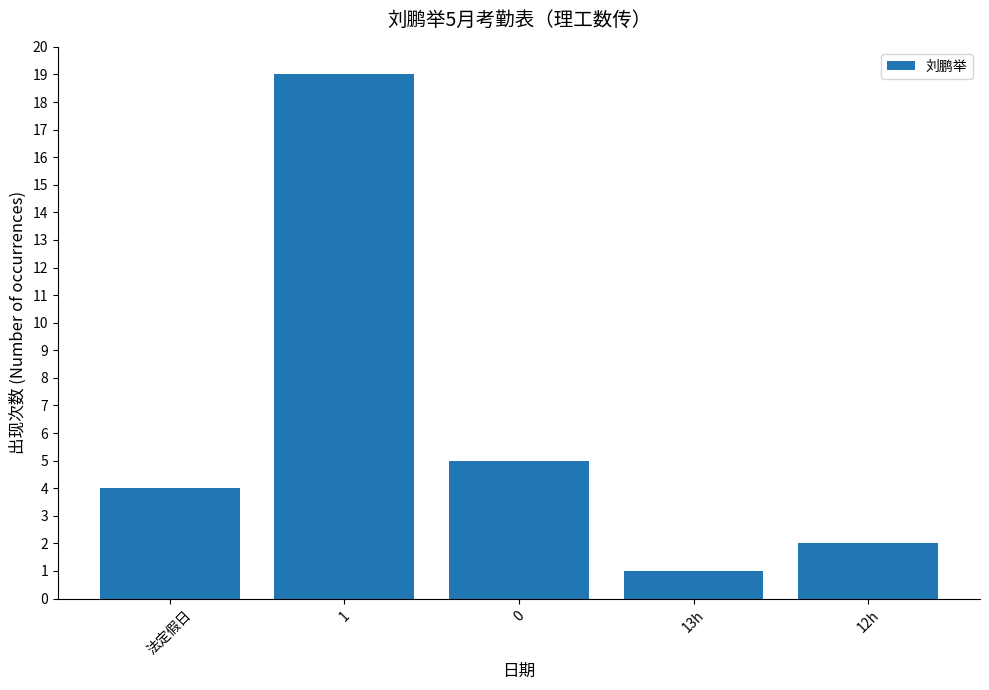

The chart shows a value of 5 at 0. True or false?

True